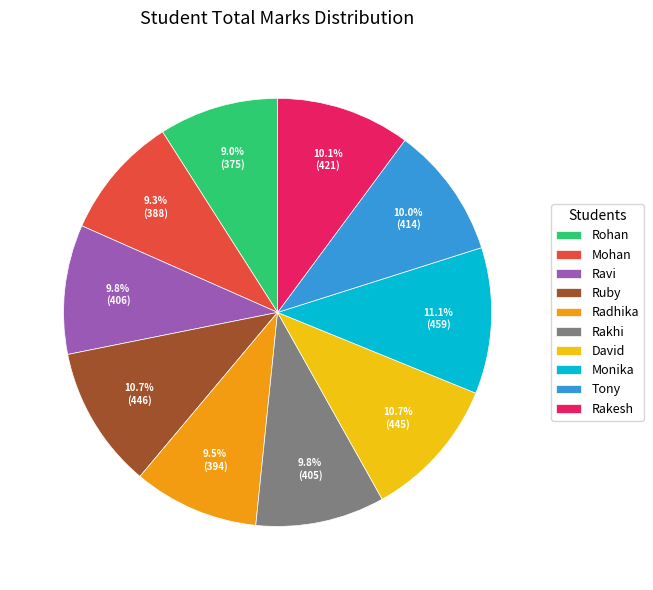

To the nearest percent, what portion does Rakesh represent?

10%